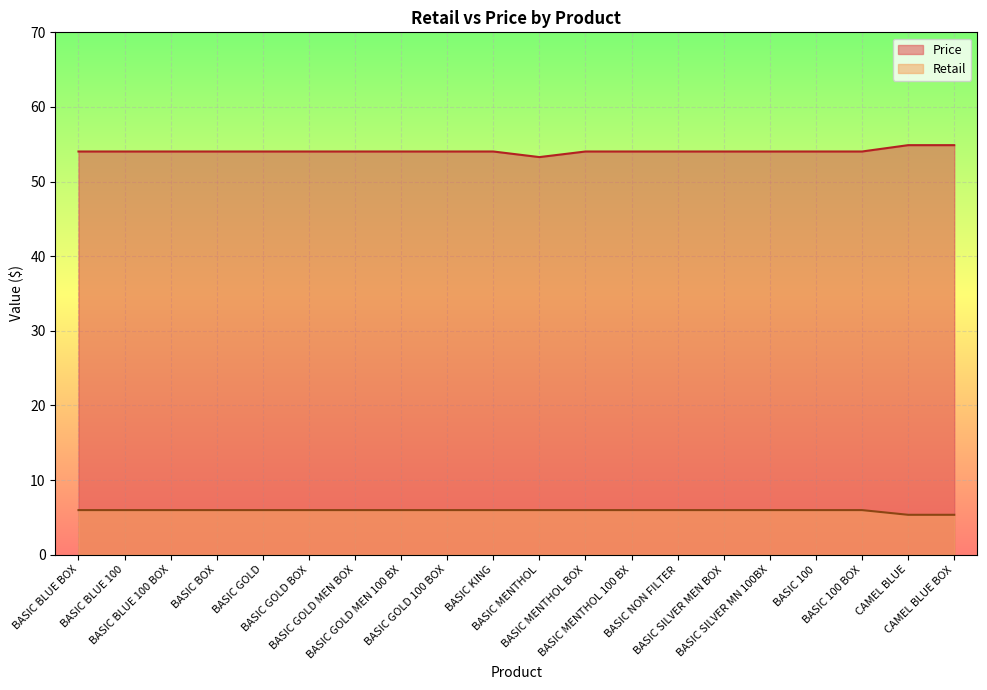

At which label does Retail reach its minimum?

CAMEL BLUE